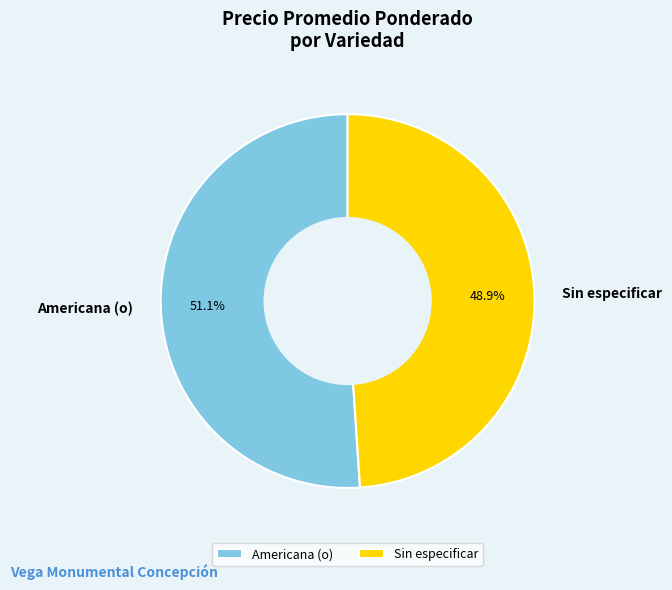

Combined, what portion of the pie is Americana (o) and Sin especificar?

100.0%